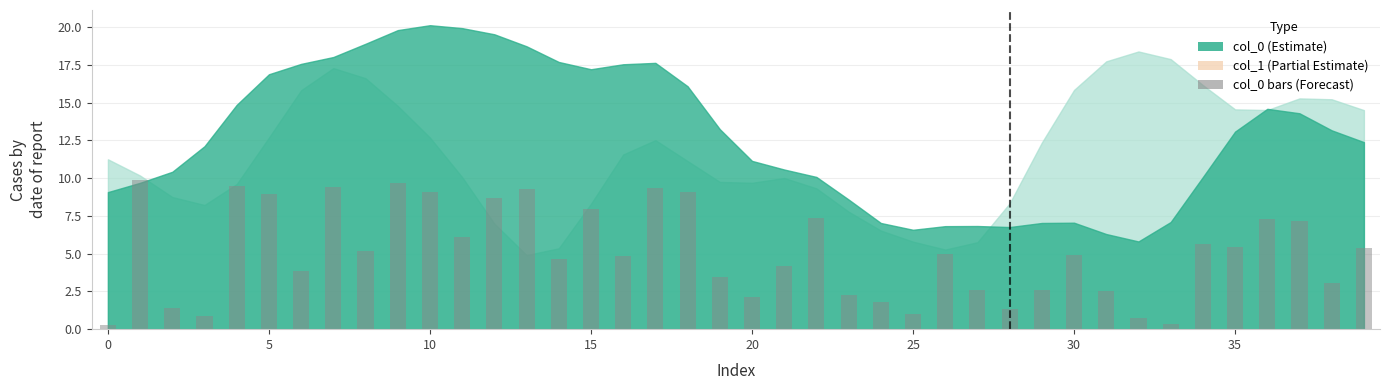

What is the greatest value displayed?

9.9